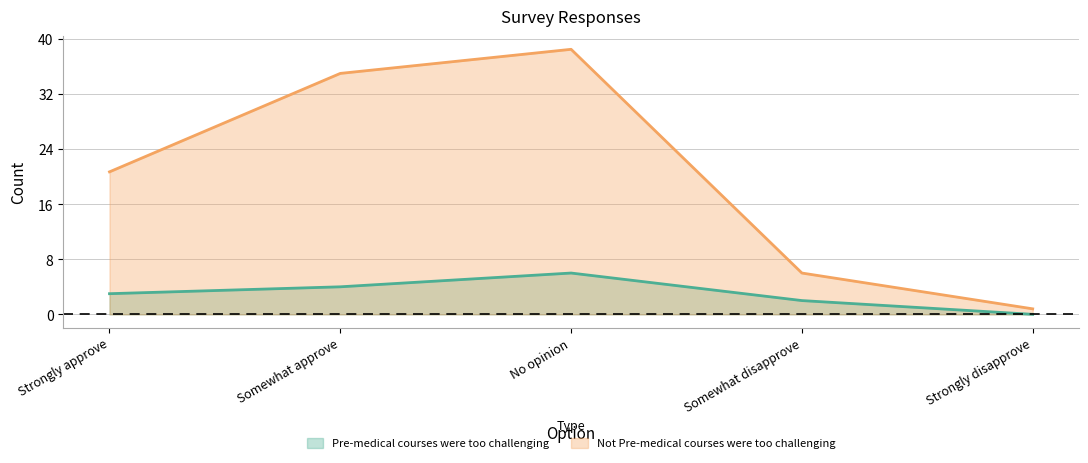

Reading left to right, transcribe all the data shown in this chart.

Pre-medical courses were too challenging: Strongly approve=3.0	Somewhat approve=4.0	No opinion=6.0	Somewhat disapprove=2.0	Strongly disapprove=0.0
Not Pre-medical courses were too challenging: Strongly approve=20.7	Somewhat approve=35.0	No opinion=38.5	Somewhat disapprove=6.0	Strongly disapprove=0.8